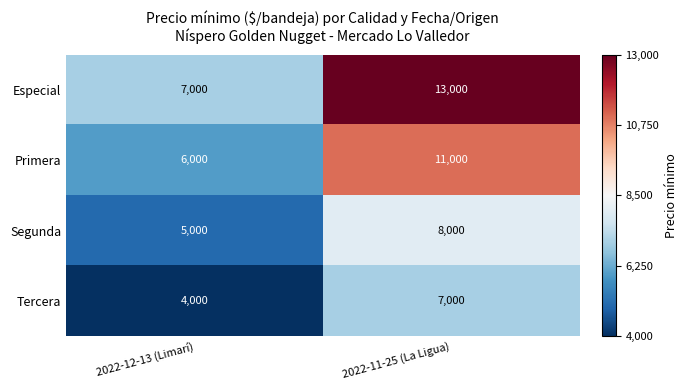

Rank the series by their maximum value, from lowest to highest.

Tercera, Segunda, Primera, Especial